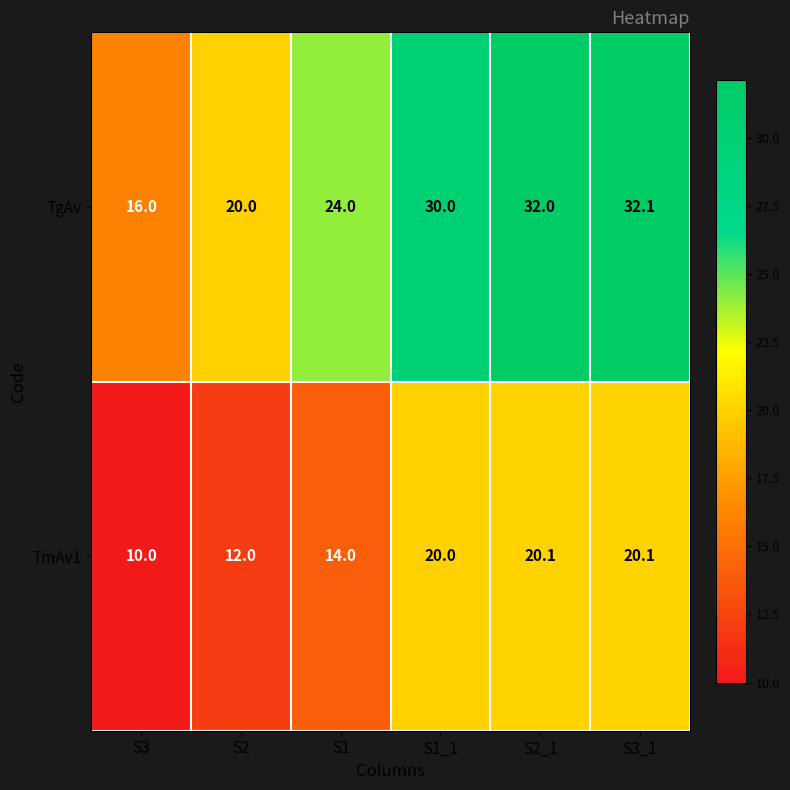

What is the spread (max minus min) of values at S3_1?

12.0